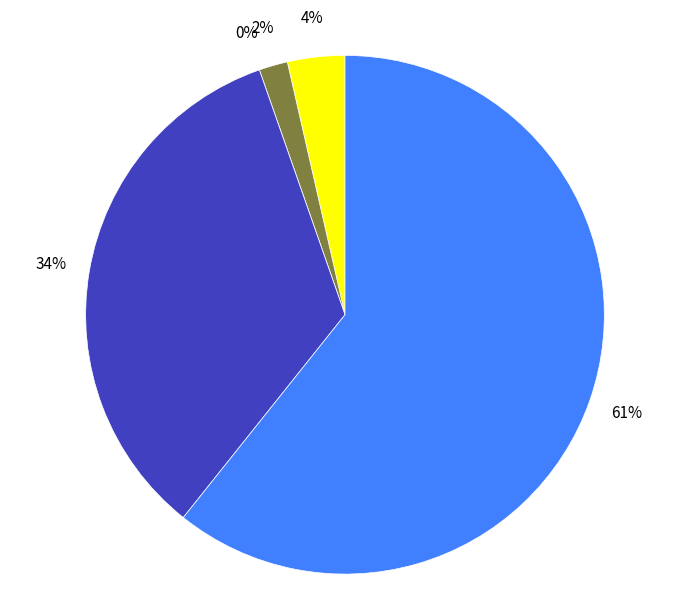

Combined, what portion of the pie is Robbery and Criminal Sexual Assault?

33.9%